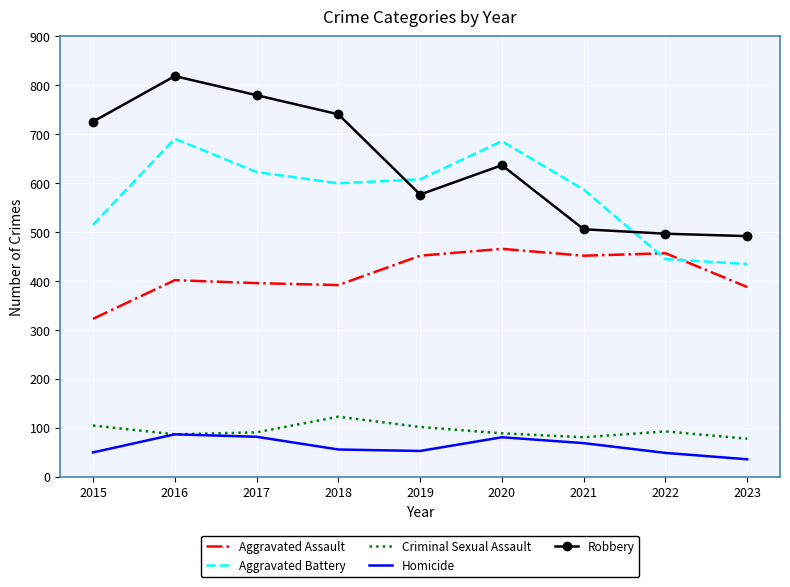

True or false: Aggravated Assault has more than 1 points higher than both neighbors.

True